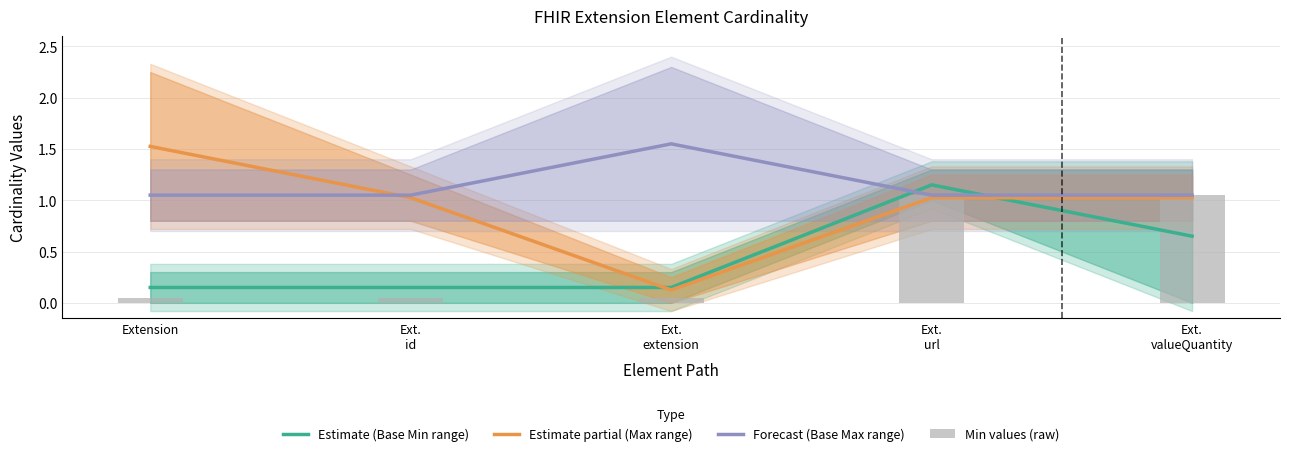

Is the value of Forecast (Base Max range) at Ext.
valueQuantity greater than the value of Estimate (Base Min range) at Ext.
id?

Yes